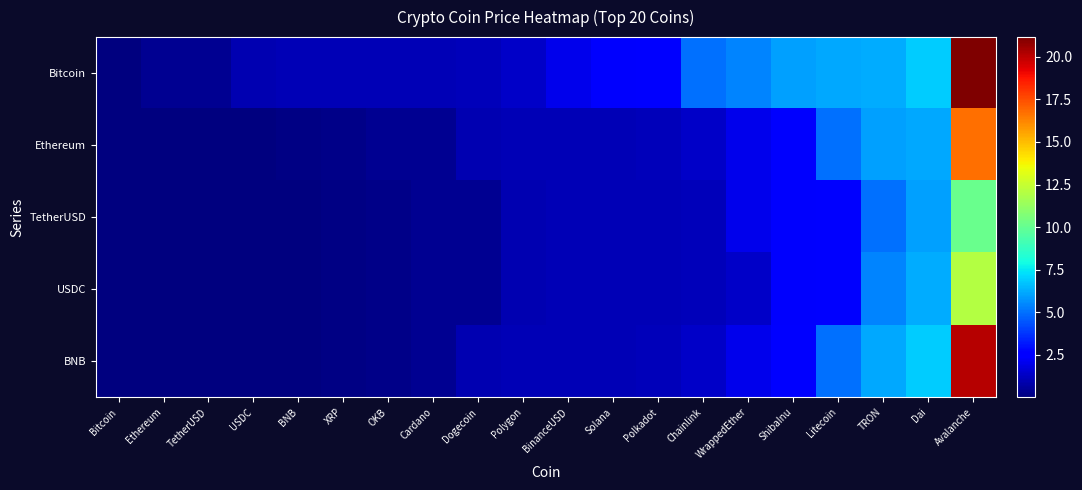

What is the total value across all series at OKB?

2.0